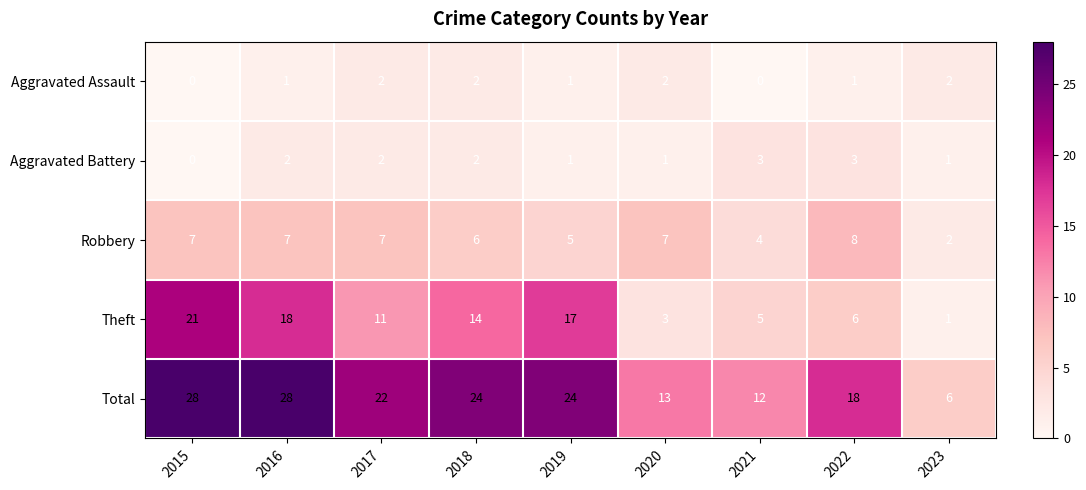

What is the greatest value displayed?

28